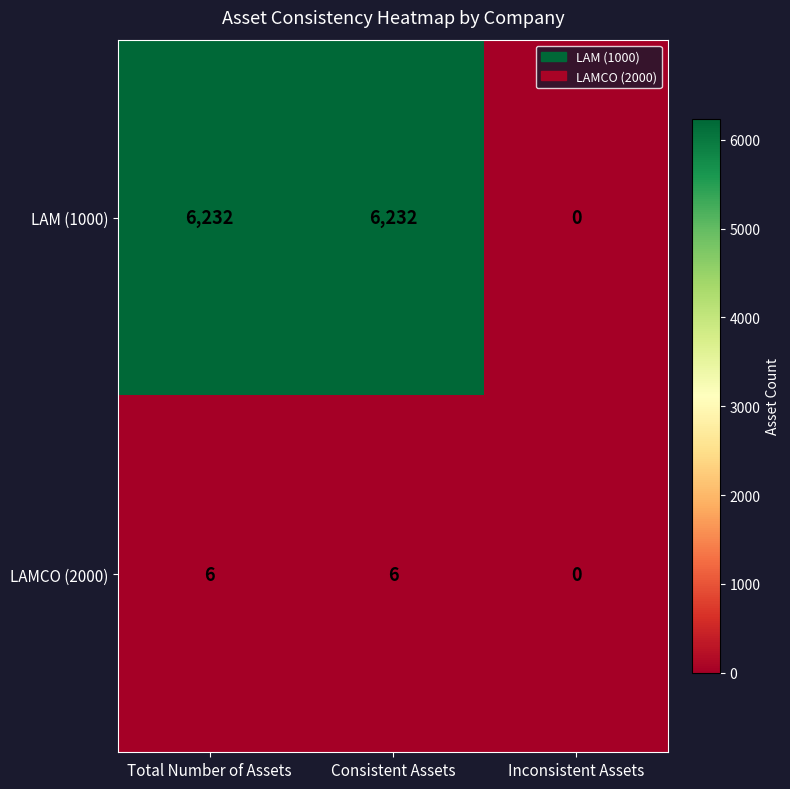

What is the total value across all series at Consistent Assets?

6238